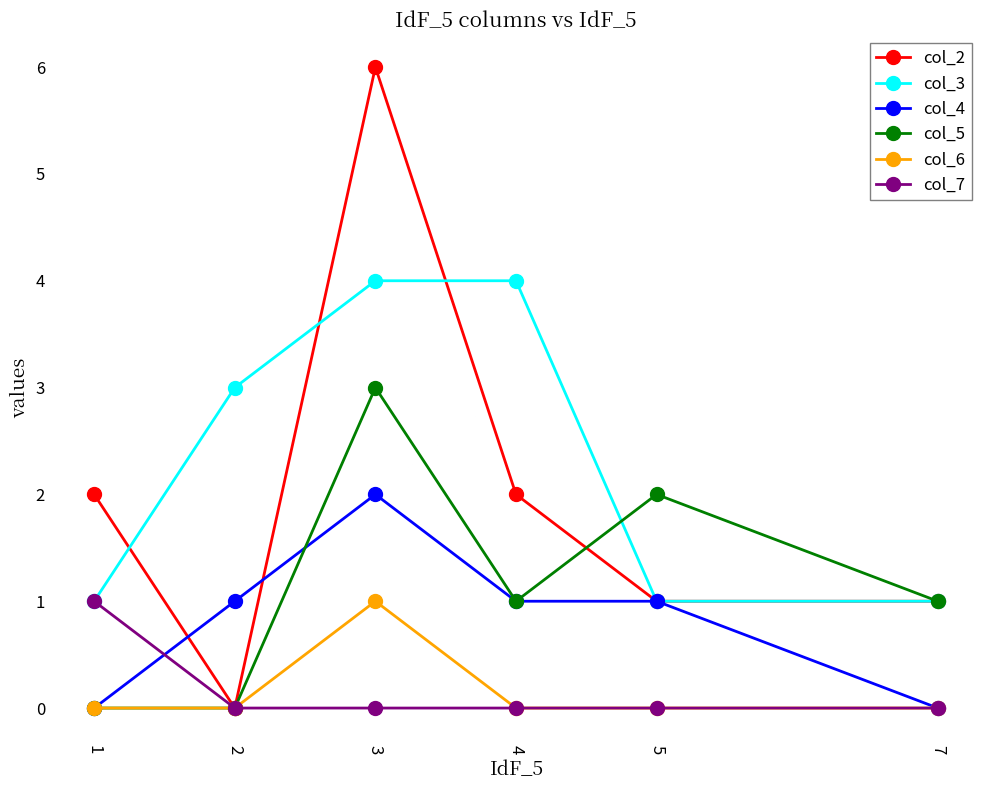

The col_6 series shows -1 at 2. True or false?

False